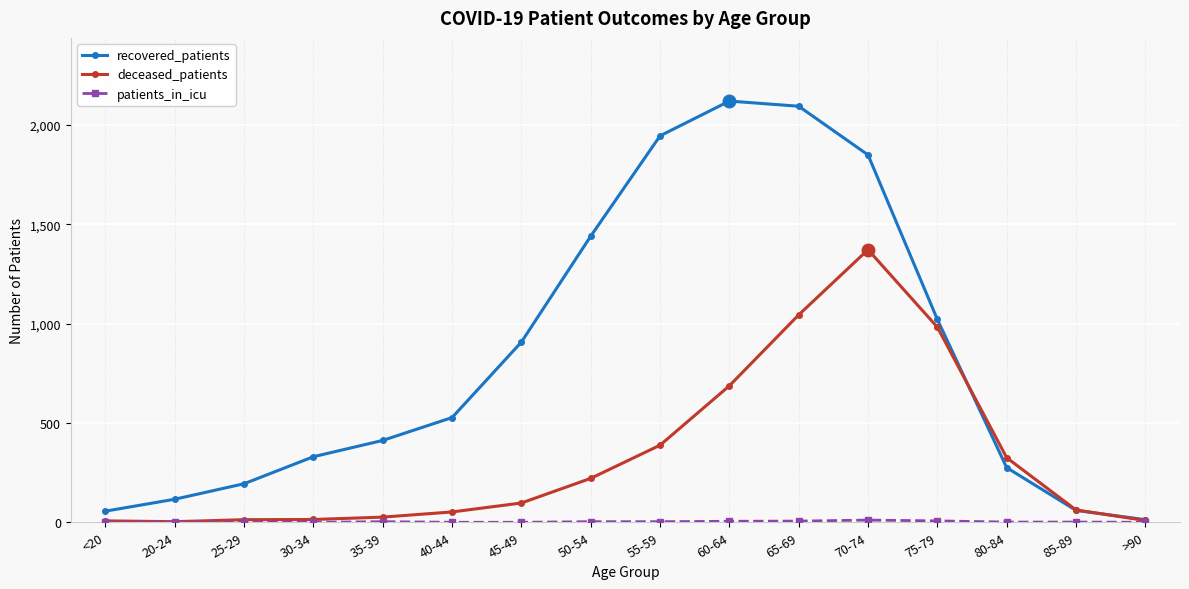

Between 35-39 and 60-64, which series saw the biggest shift?

recovered_patients